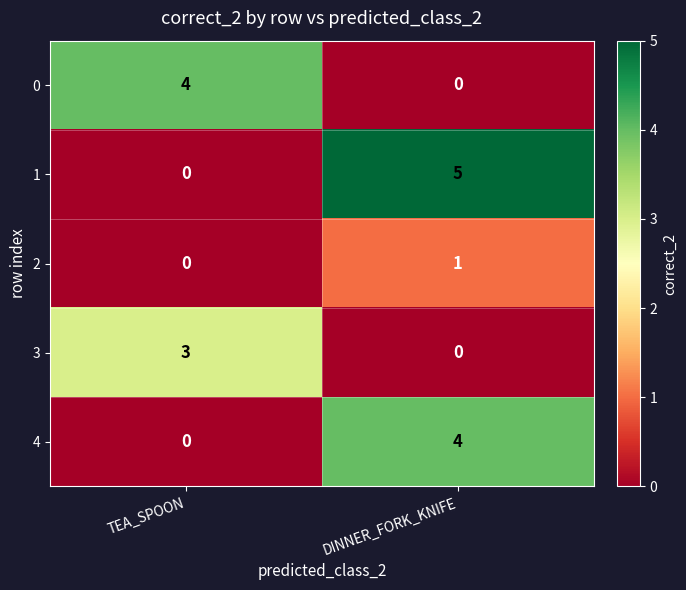

Reading right to left, what are all the values shown in this chart?

0: DINNER_FORK_KNIFE=0	TEA_SPOON=4
1: DINNER_FORK_KNIFE=5	TEA_SPOON=0
2: DINNER_FORK_KNIFE=1	TEA_SPOON=0
3: DINNER_FORK_KNIFE=0	TEA_SPOON=3
4: DINNER_FORK_KNIFE=4	TEA_SPOON=0